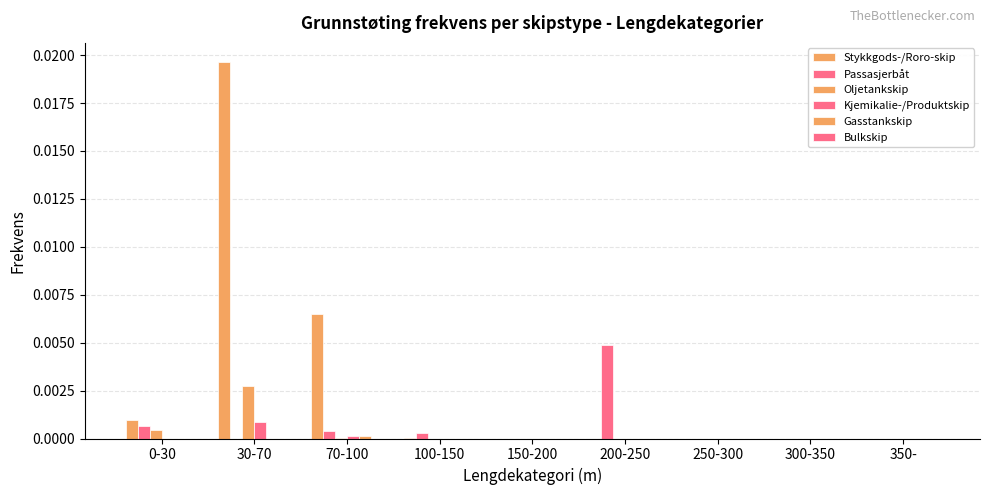

Is it true that Kjemikalie-/Produktskip equals 0.0 at 0-30?

True